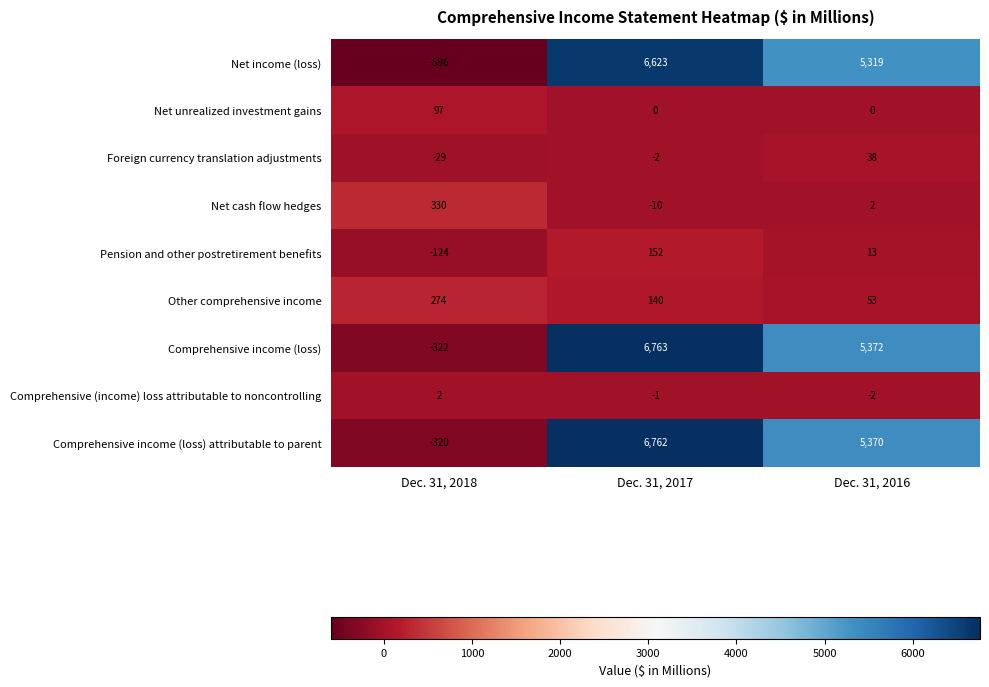

List the series in order of their peak value, lowest first.

Comprehensive (income) loss attributable to noncontrolling, Foreign currency translation adjustments, Net unrealized investment gains, Pension and other postretirement benefits, Other comprehensive income, Net cash flow hedges, Net income (loss), Comprehensive income (loss) attributable to parent, Comprehensive income (loss)